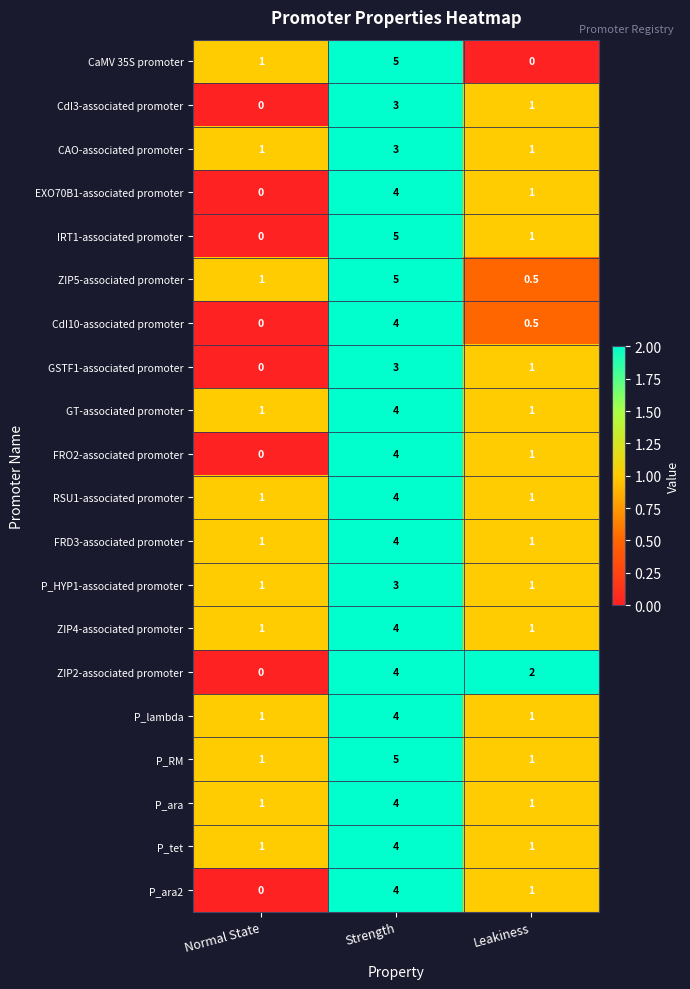

At which category does the chart reach its peak across all series?

Strength